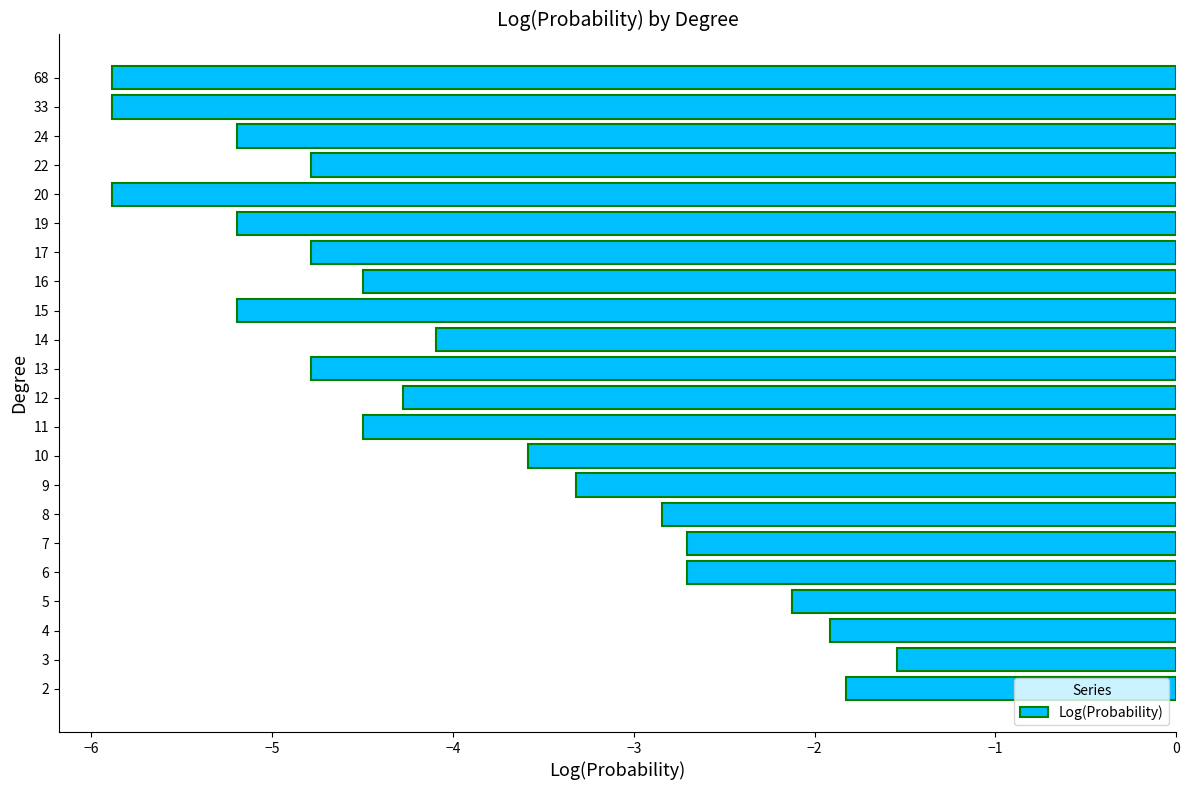

How many data points are less than -4?

13